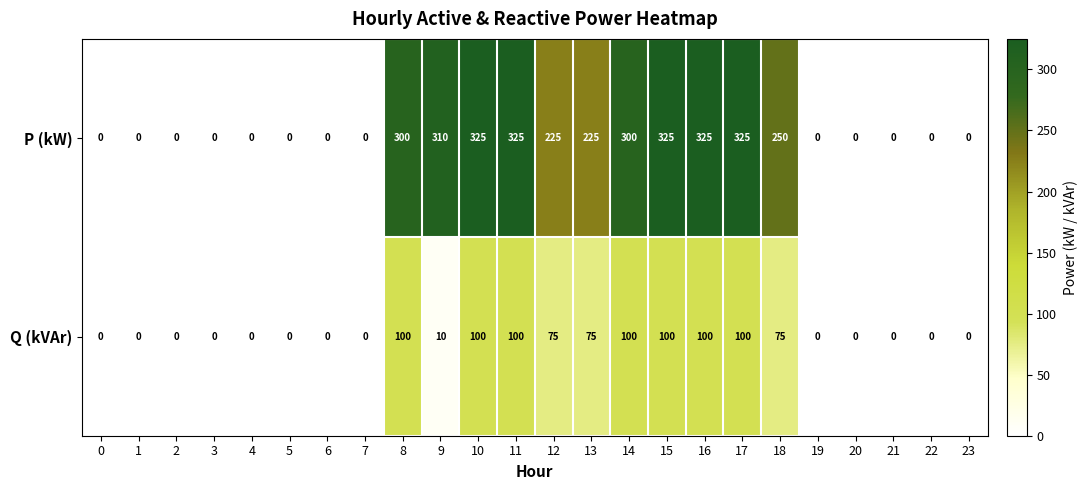

Which series has the largest total across all categories?

P (kW)